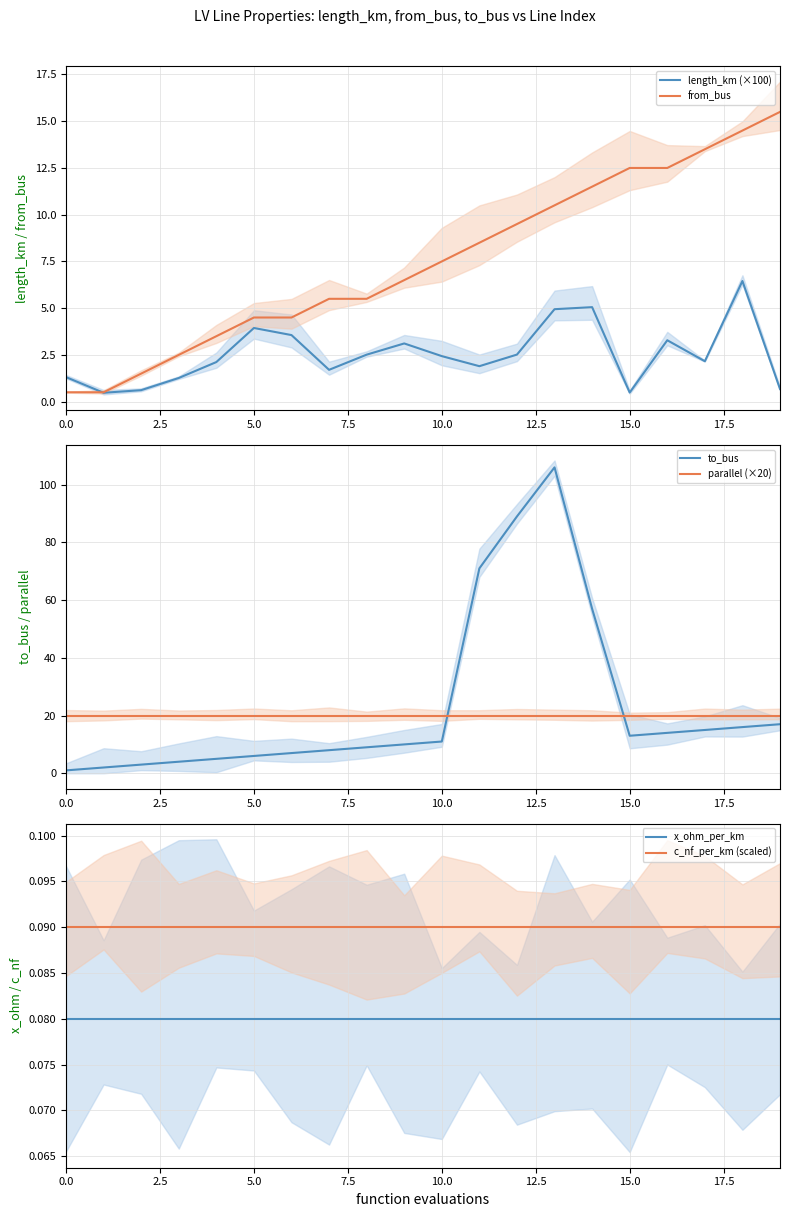

True or false: length_km (×100) has a value of 2.2 at 16.

False